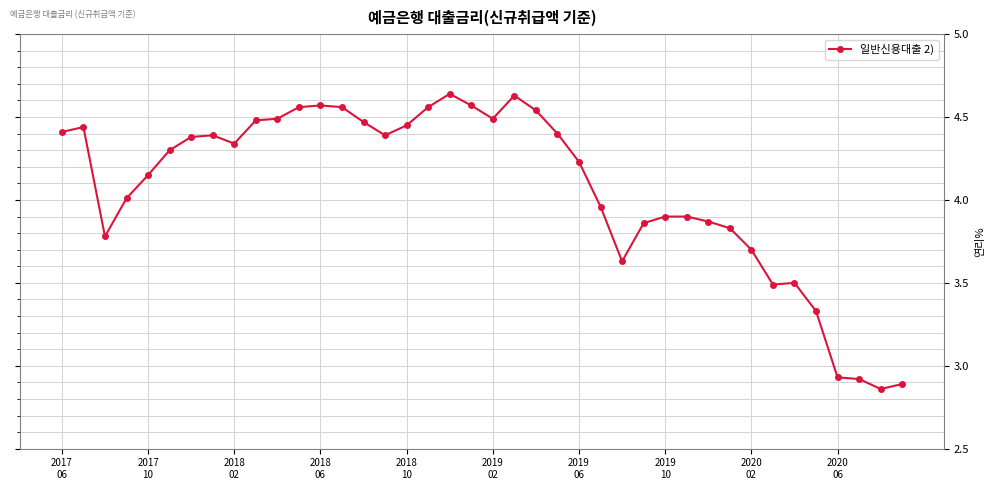

What is the sum of all values?

162.8